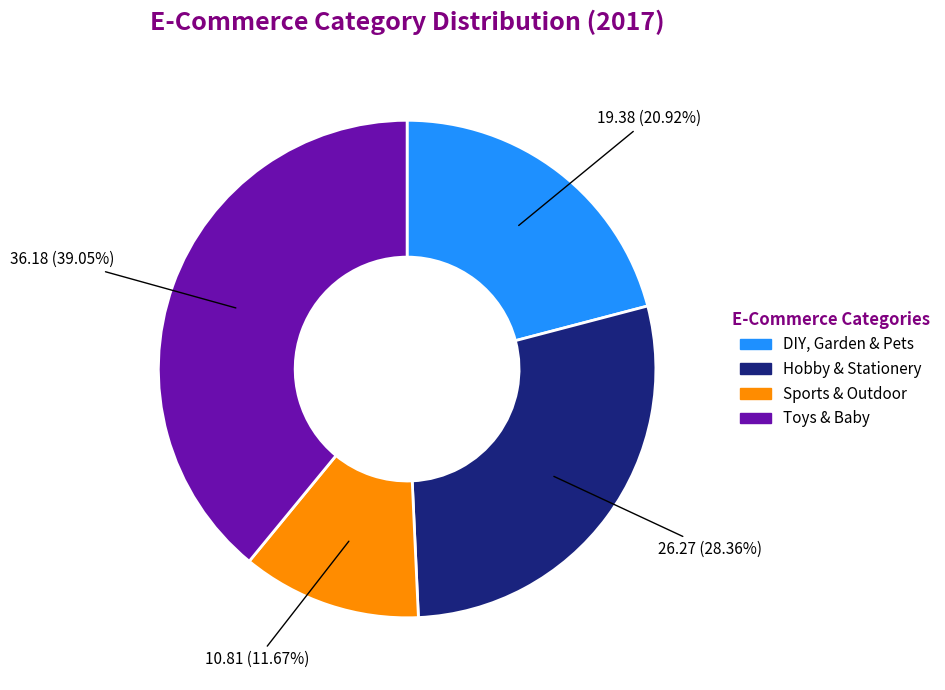

What is the smallest slice in the pie chart?

Sports & Outdoor